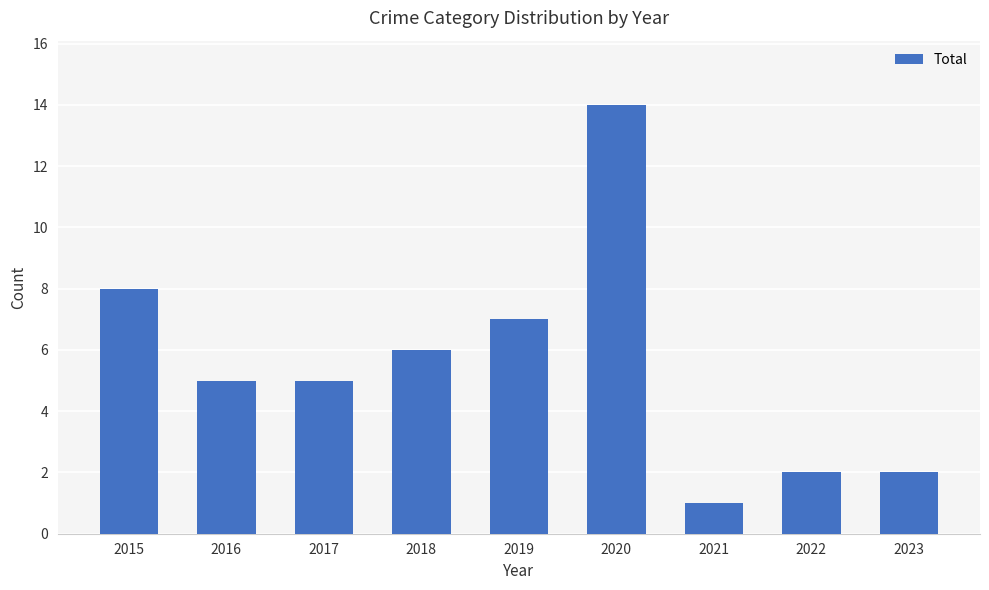

Which label corresponds to the smallest value in the chart?

2021